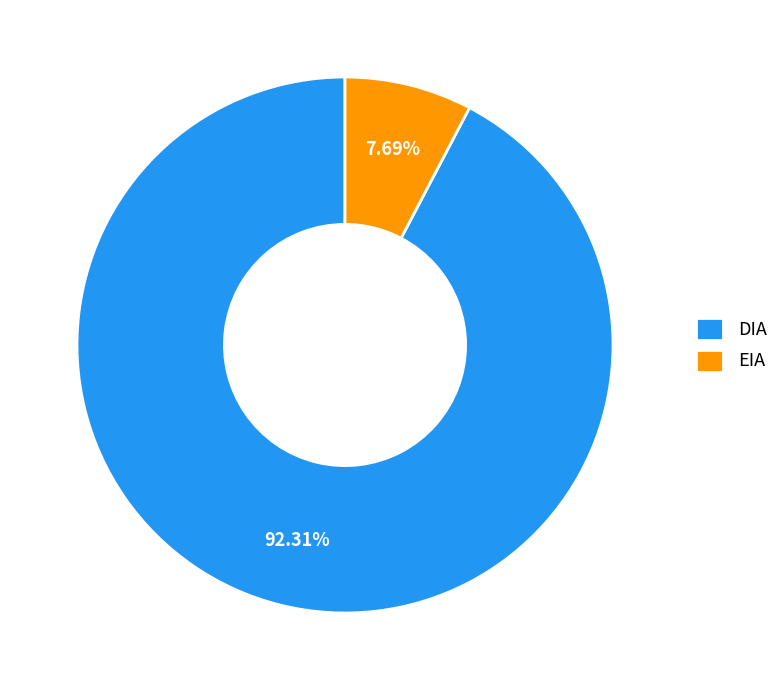

Approximately how many times larger is the value at EIA compared to DIA?

0.1